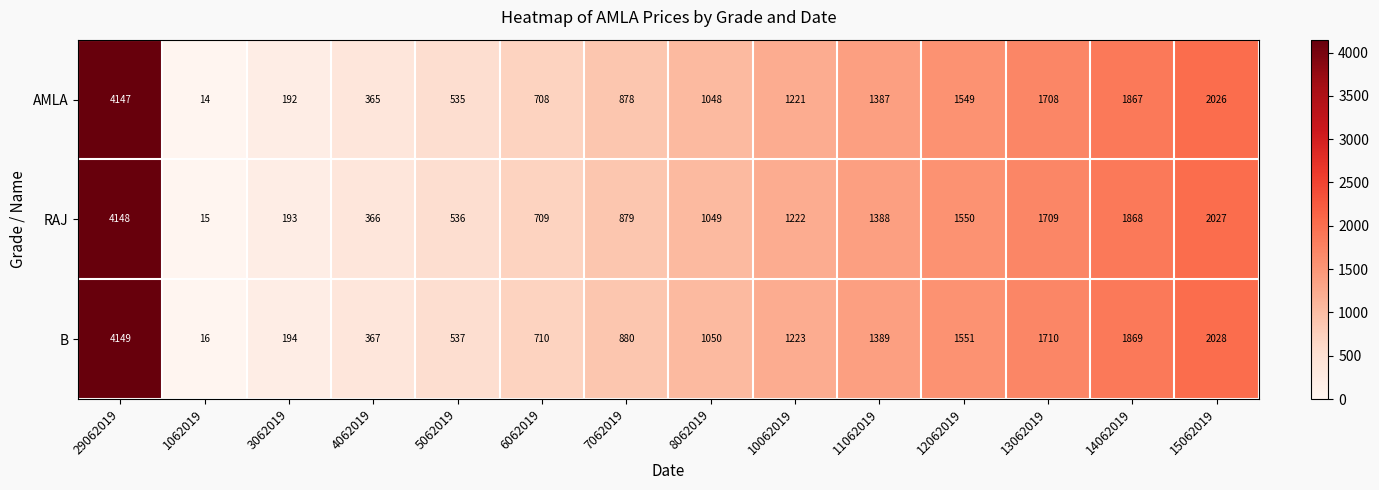

Which category has the highest value in the AMLA series?

29062019